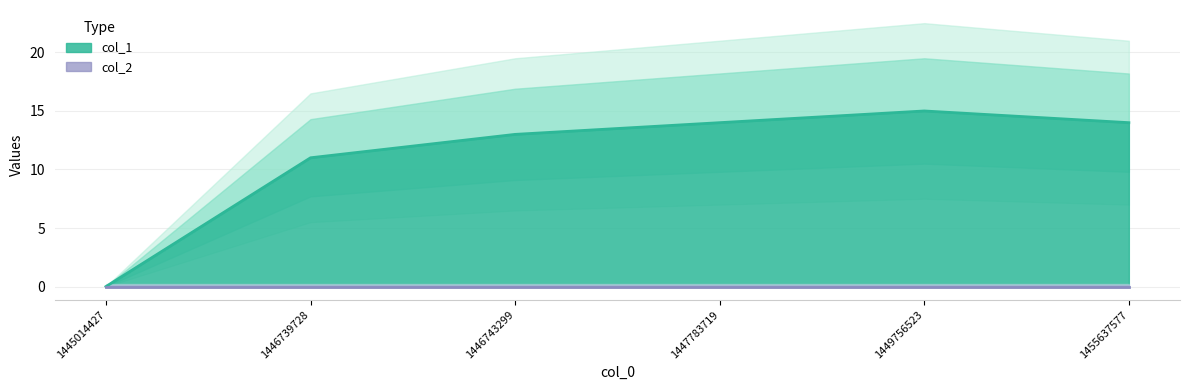

What is the greatest value displayed?

15